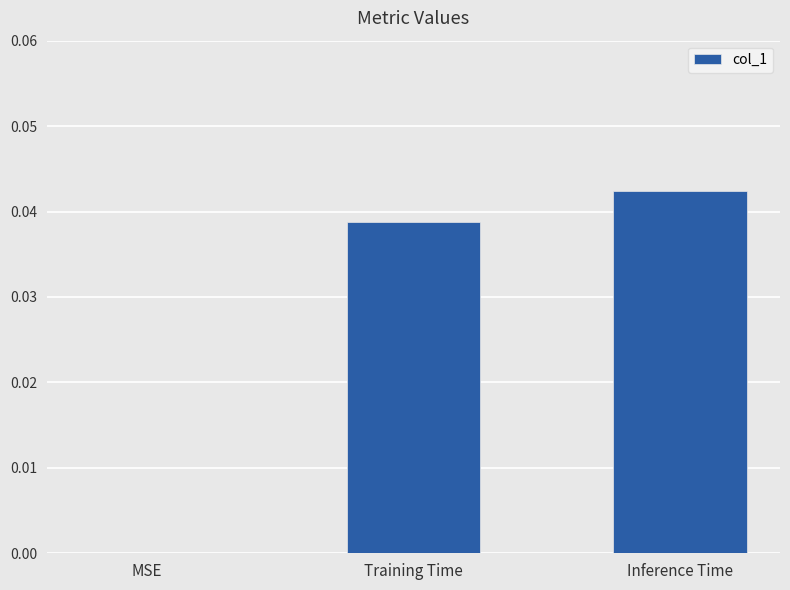

True or false: the data shows 0.0 at Training Time.

True